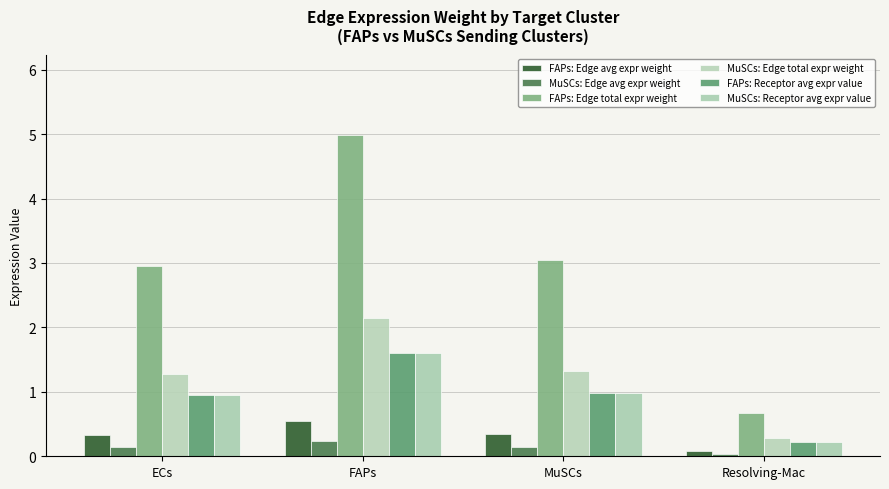

What are all the series names shown in the legend?

FAPs: Edge avg expr weight, MuSCs: Edge avg expr weight, FAPs: Edge total expr weight, MuSCs: Edge total expr weight, FAPs: Receptor avg expr value, MuSCs: Receptor avg expr value